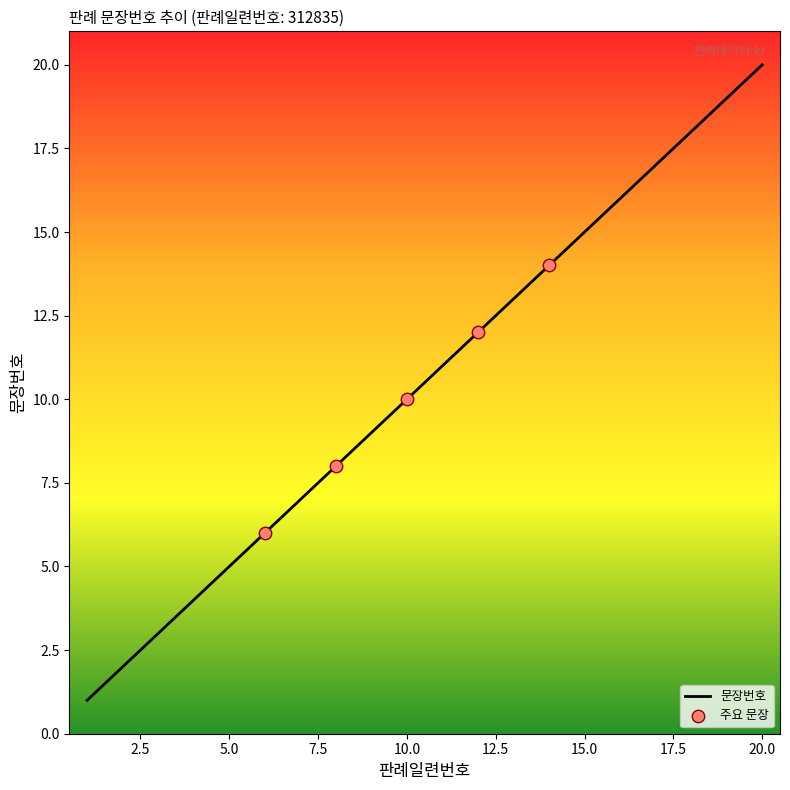

What is the difference between the maximum and minimum values?

19